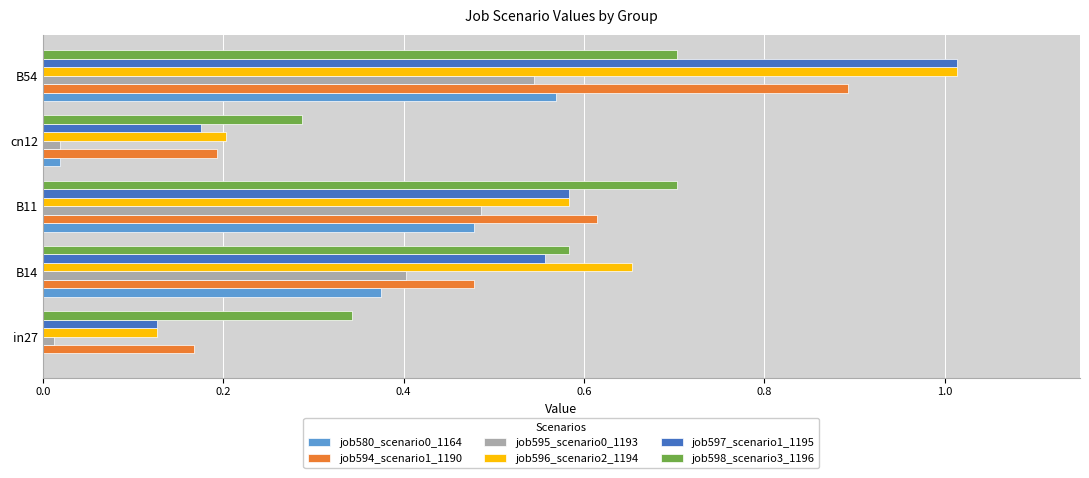

The value of job597_scenario1_1195 at B11 is 0.2. True or false?

False